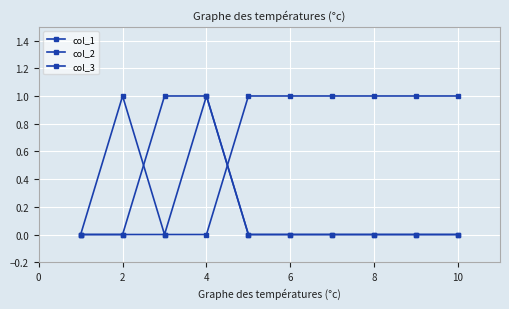

Which series has the largest total across all categories?

col_3